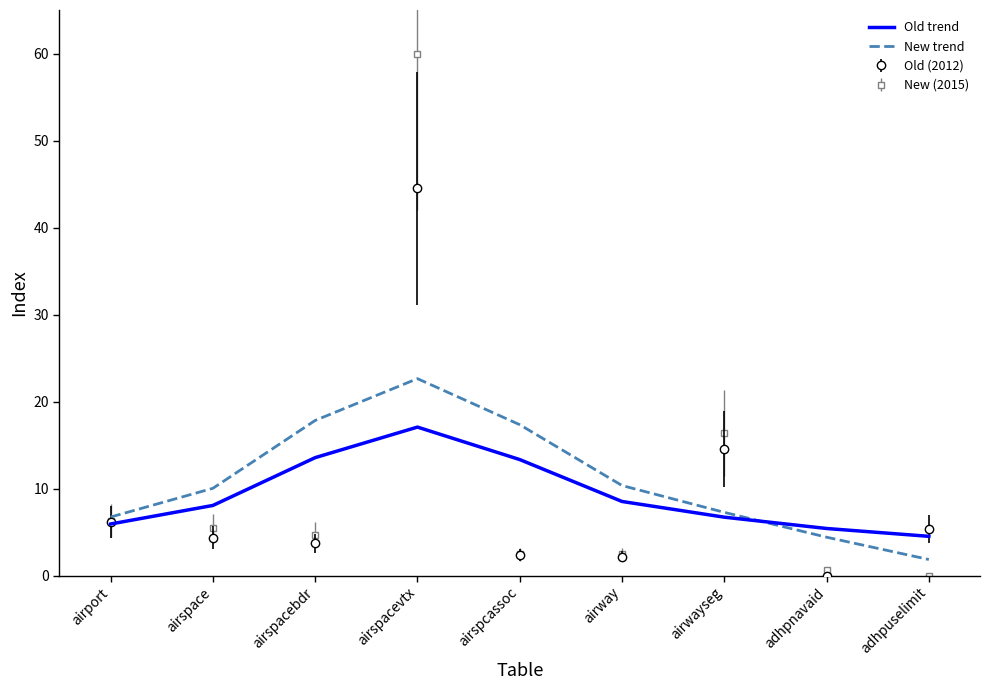

After their last crossing, which series has the higher values: New trend or Old trend?

Old trend